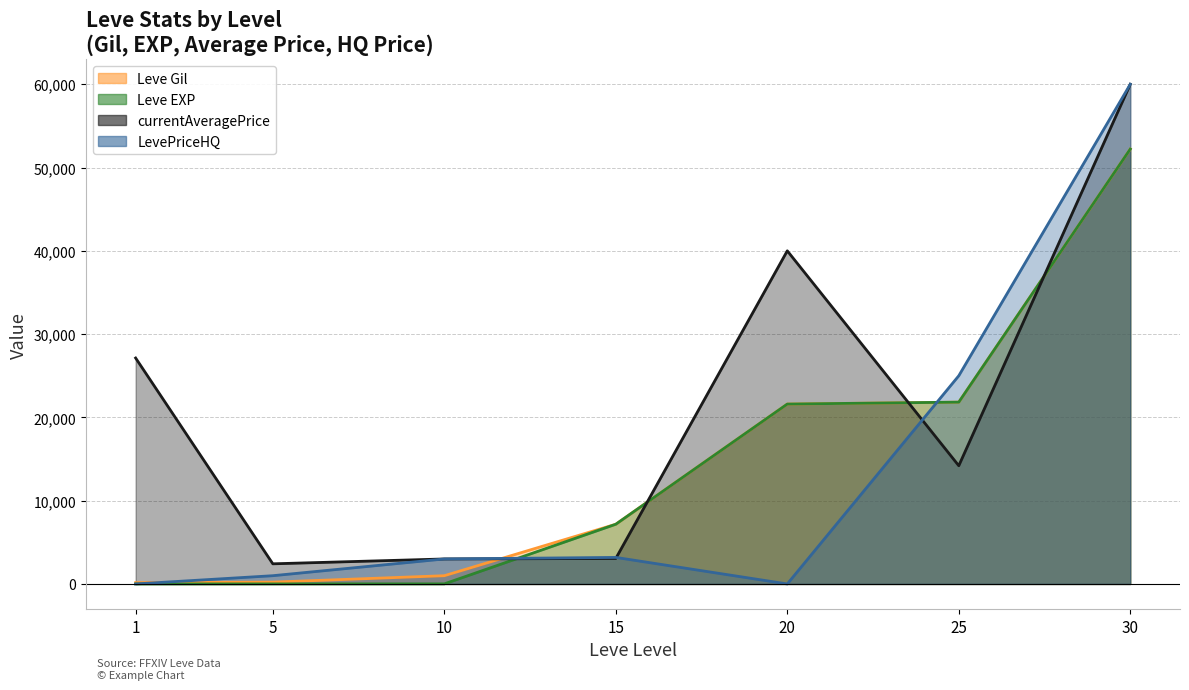

True or false: Leve Gil and Leve EXP intersect in this chart.

False